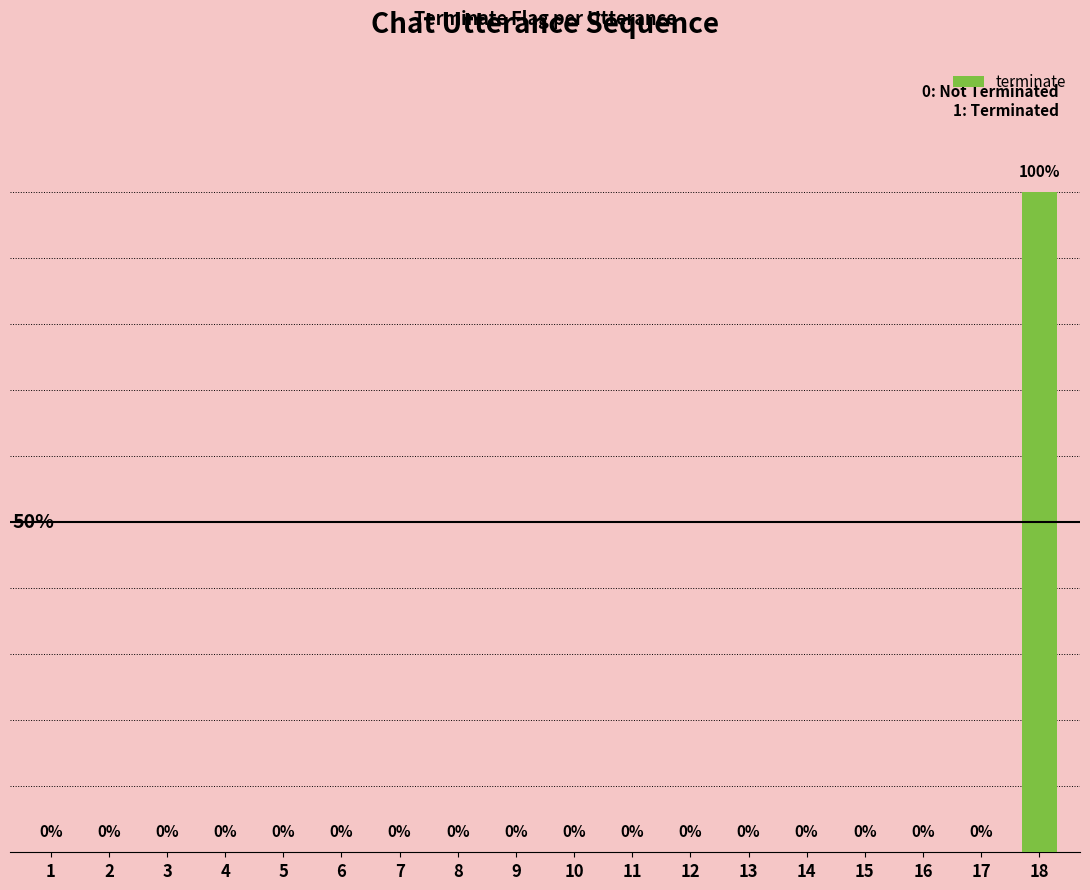

Does the chart contain stacked bars?

No